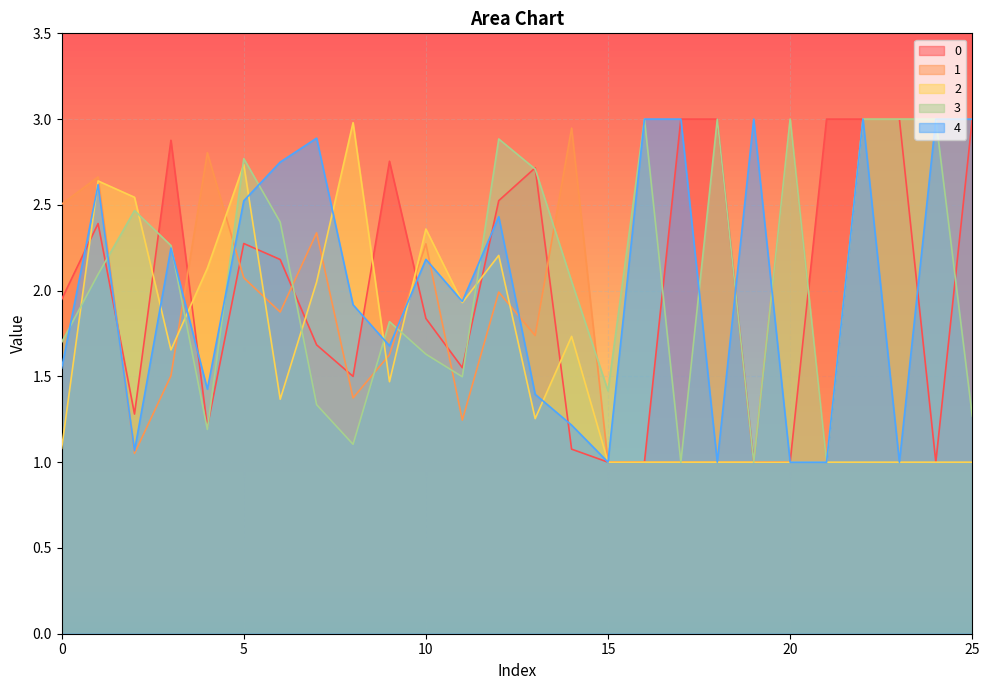

What is the total value across all series at 20?

9.0